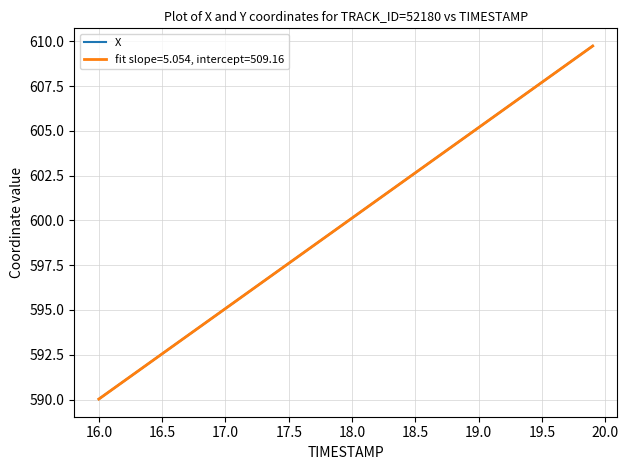

What is the minimum value shown in the chart?

590.0